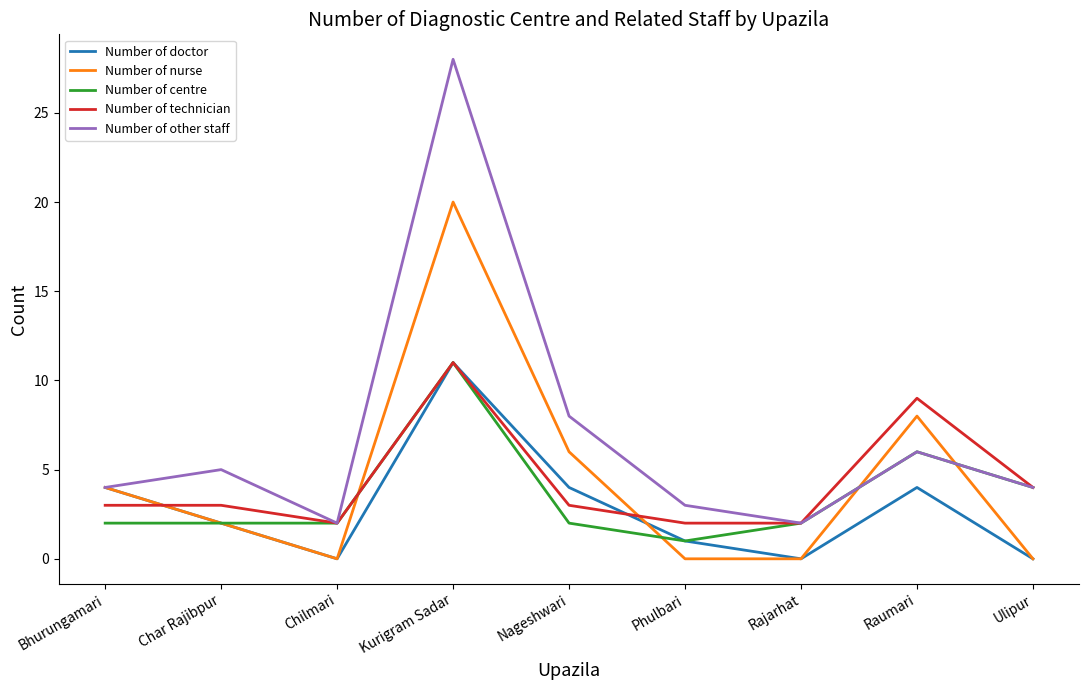

Which category has the highest value in the Number of nurse series?

Kurigram Sadar